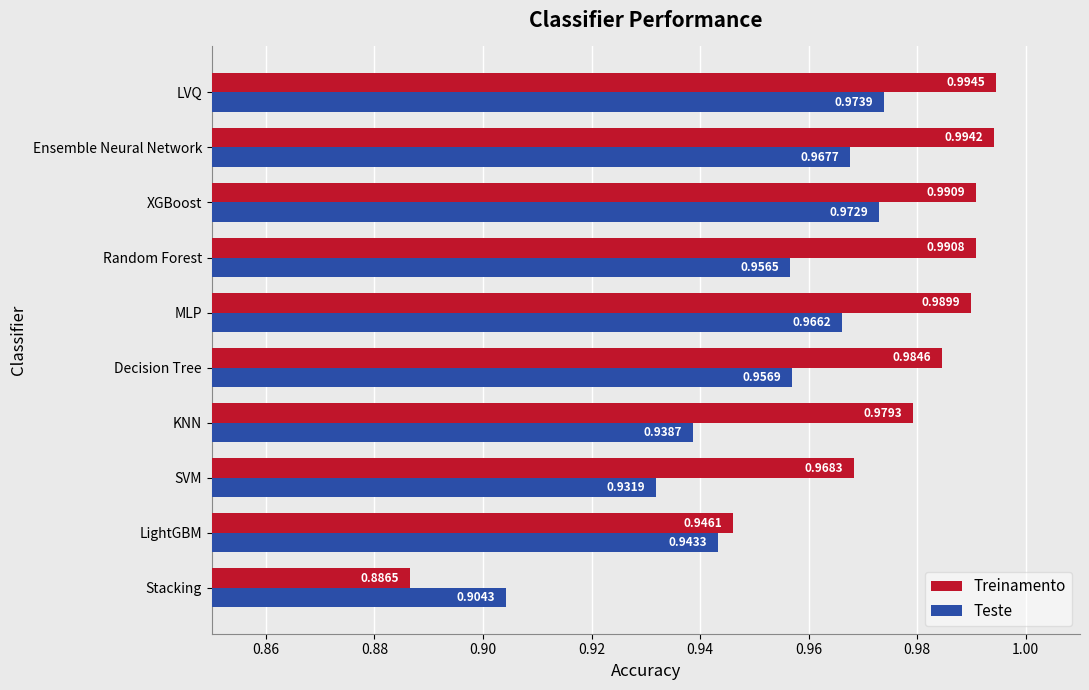

Which category has the highest value in the Teste series?

LVQ